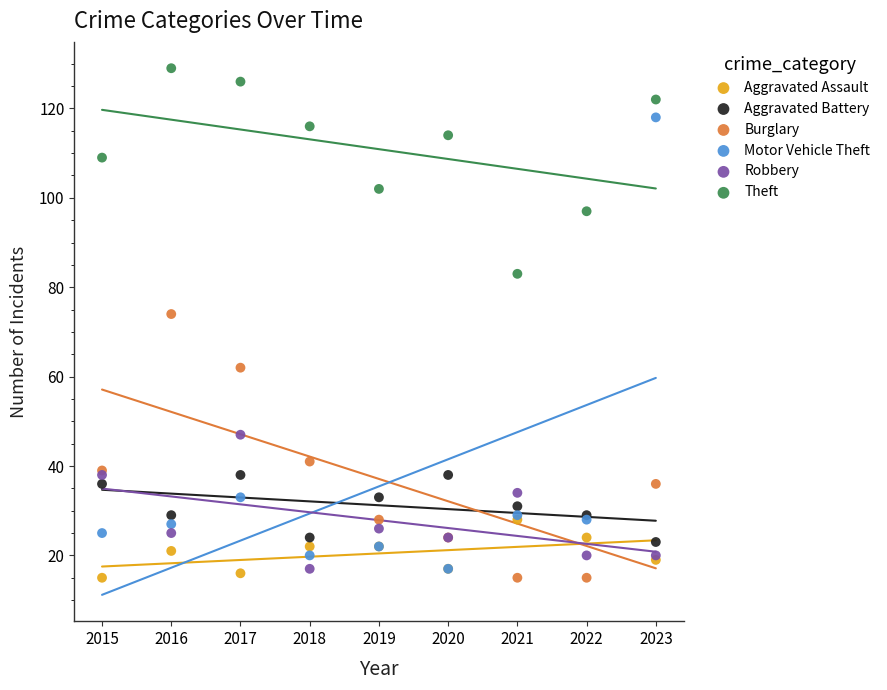

Across all series, what Y value is closest to 72?

74